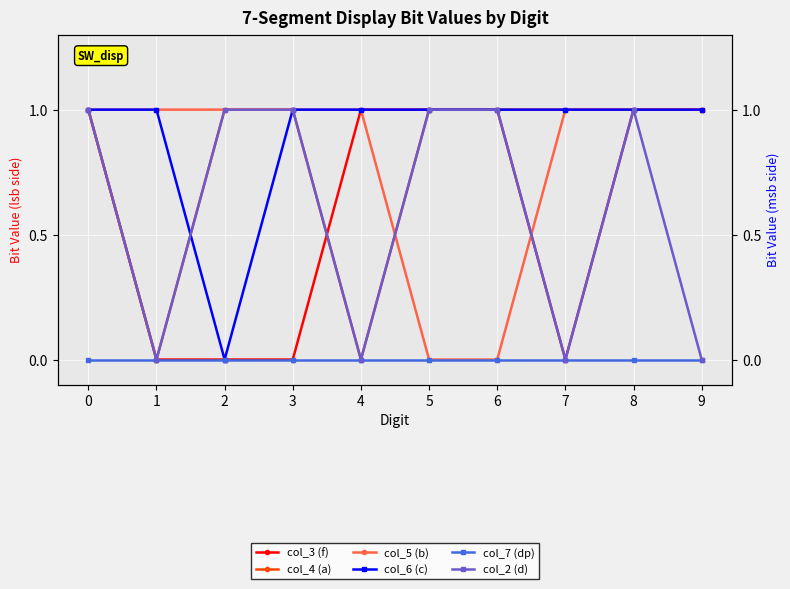

What are all the series names shown in the legend?

col_3 (f), col_4 (a), col_5 (b), col_6 (c), col_7 (dp), col_2 (d)